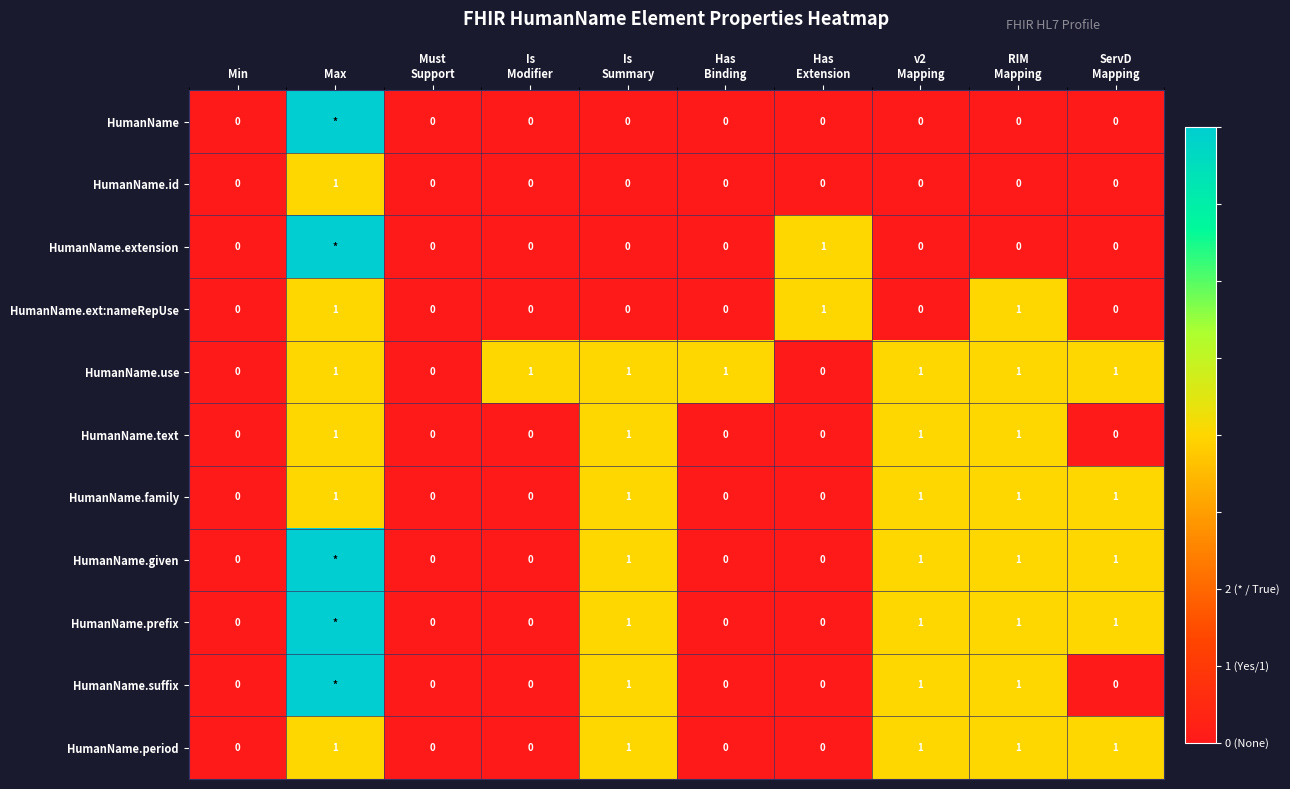

Count the HumanName.ext:nameRepUse values in the range 0 to 1.

10